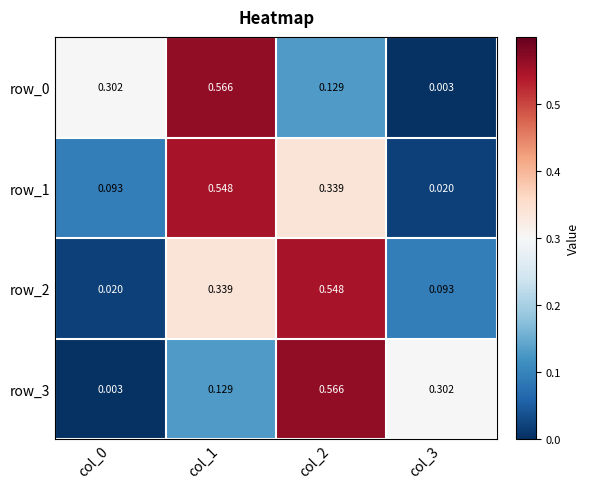

List the labels in order of row_0 value, largest first.

col_1, col_0, col_2, col_3